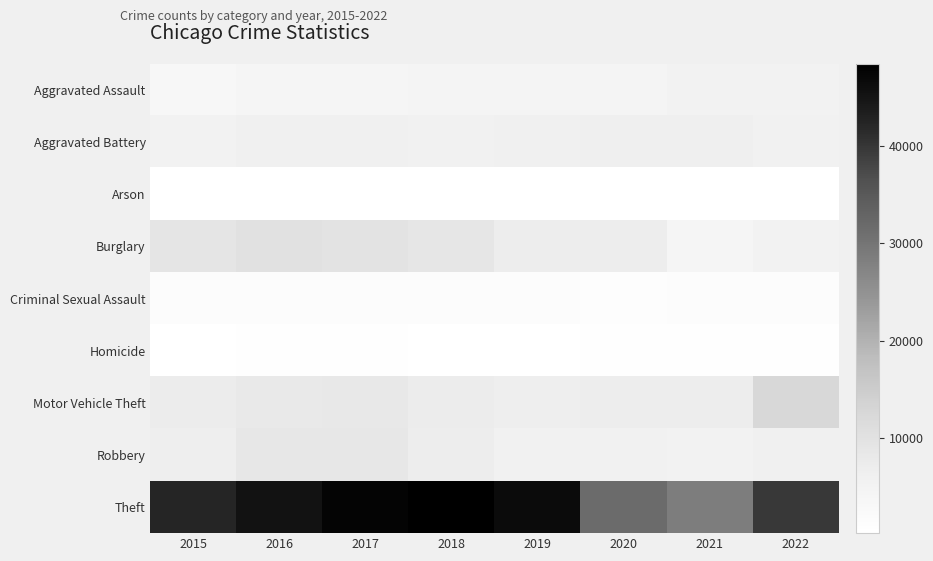

Reading right to left, transcribe all the data shown in this chart.

Aggravated Assault: 2022=5406	2021=5412	2020=4696	2019=4440	2018=4563	2017=4400	2016=4299	2015=3387
Aggravated Battery: 2022=5673	2021=6301	2020=6287	2019=5972	2018=5879	2017=6026	2016=6159	2015=5333
Arson: 2022=313	2021=392	2020=436	2019=272	2018=277	2017=343	2016=392	2015=326
Burglary: 2022=5458	2021=4402	2020=6912	2019=7105	2018=8806	2017=9666	2016=10197	2015=9223
Criminal Sexual Assault: 2022=1294	2021=1243	2020=1103	2019=1427	2018=1467	2017=1473	2016=1400	2015=1285
Homicide: 2022=527	2021=621	2020=596	2019=391	2018=436	2017=526	2016=563	2015=386
Motor Vehicle Theft: 2022=12308	2021=7204	2020=7050	2019=6745	2018=7381	2017=8325	2016=8089	2015=7398
Robbery: 2022=6216	2021=5349	2020=5731	2019=5853	2018=7143	2017=8496	2016=8497	2015=6769
Theft: 2022=39633	2021=28597	2020=31796	2019=46377	2018=48388	2017=47476	2016=45359	2015=42267